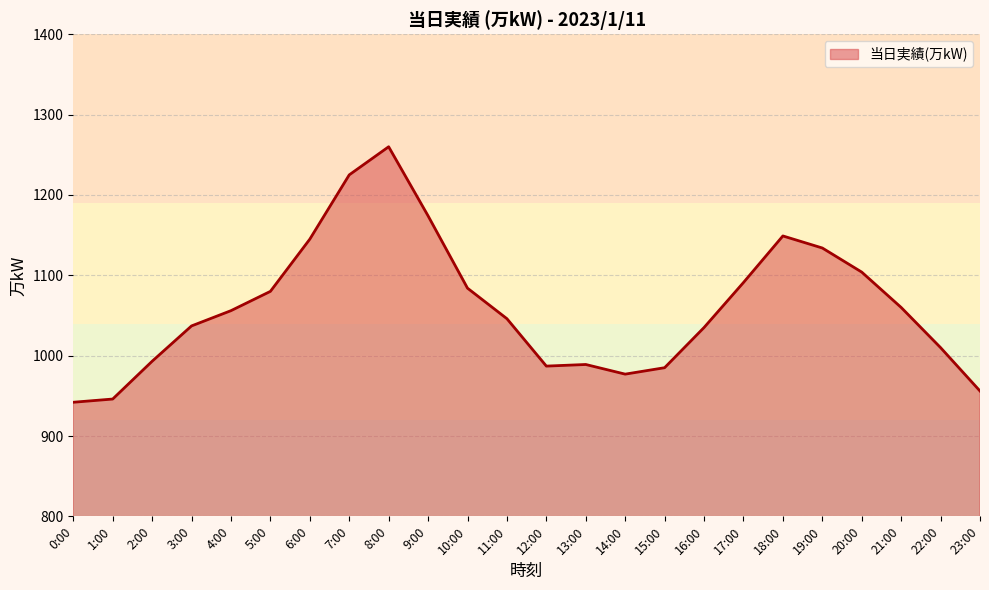

What is the difference between the maximum and minimum values?

318